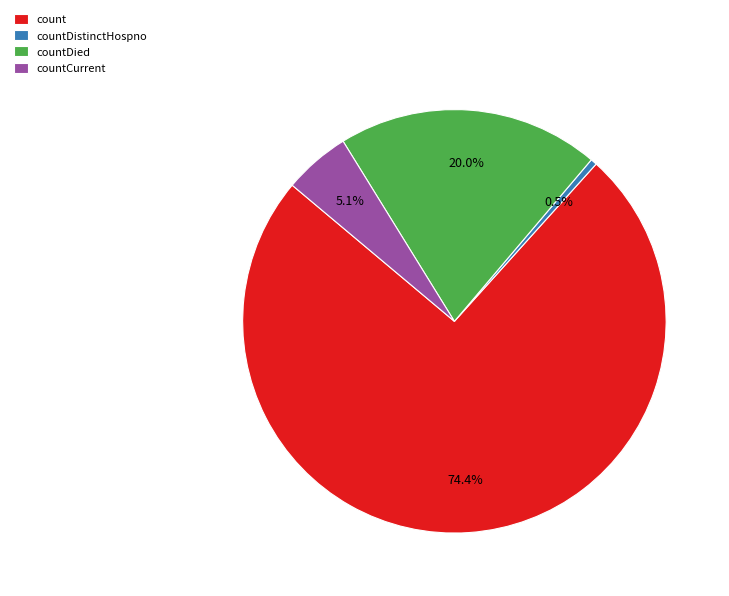

Which has a higher value, countCurrent or countDied?

countDied